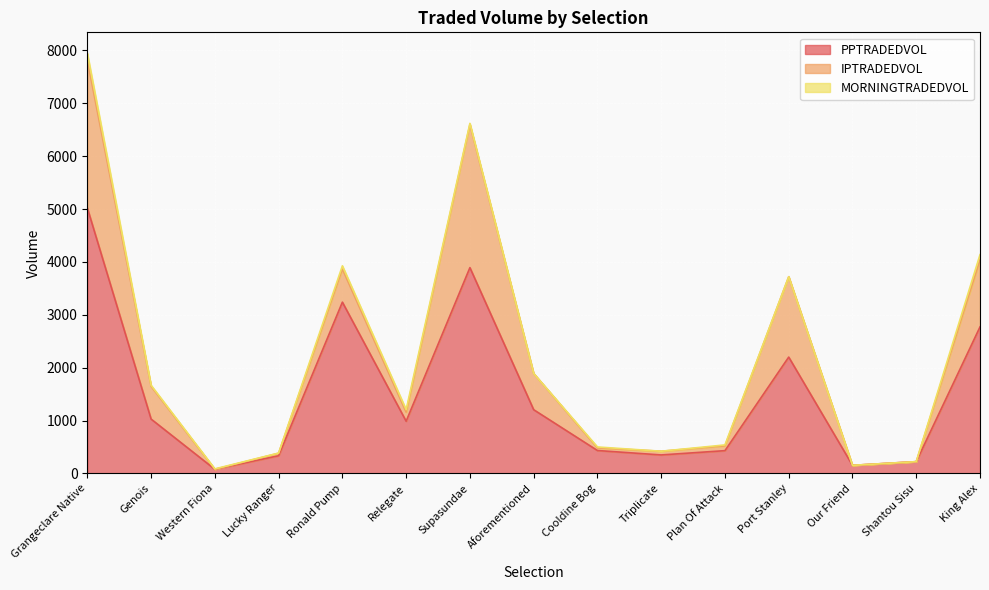

True or false: IPTRADEDVOL has a value of 49.7 at Cooldine Bog.

True